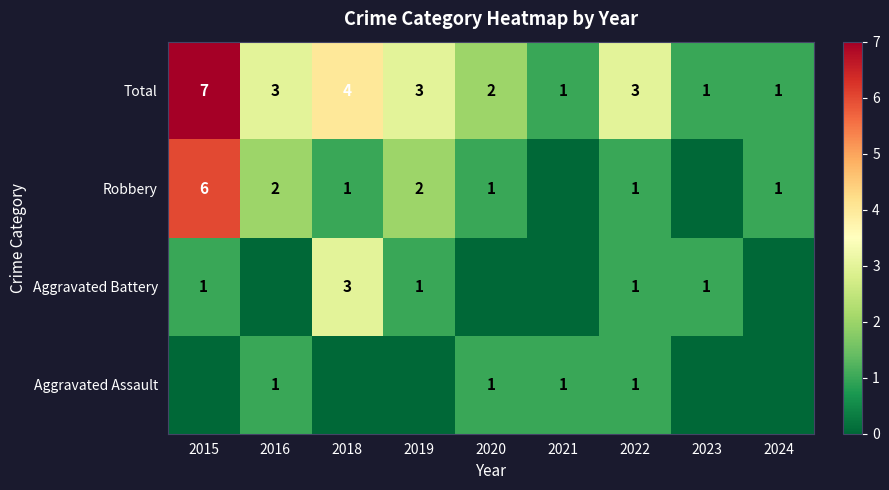

True or false: Aggravated Battery has a value of 2 at 2022.

False